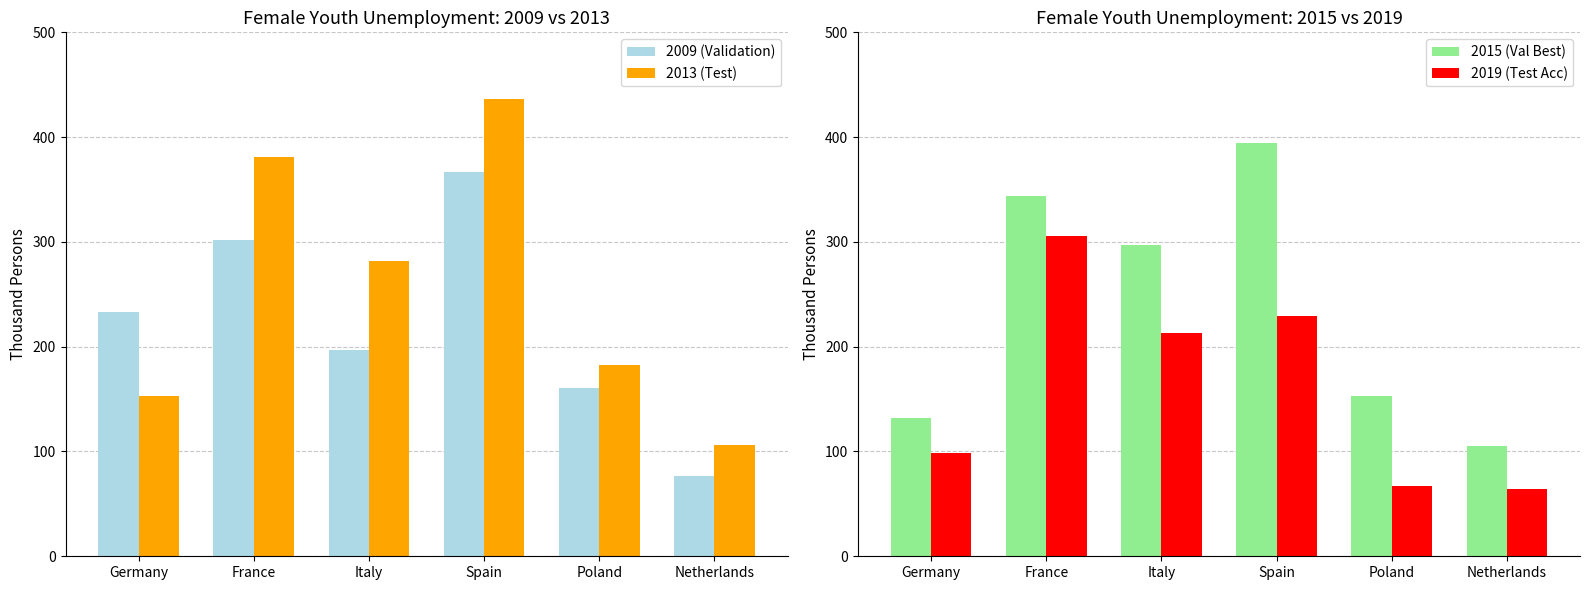

How many data points in 2009 (Validation) are less than 233?

3